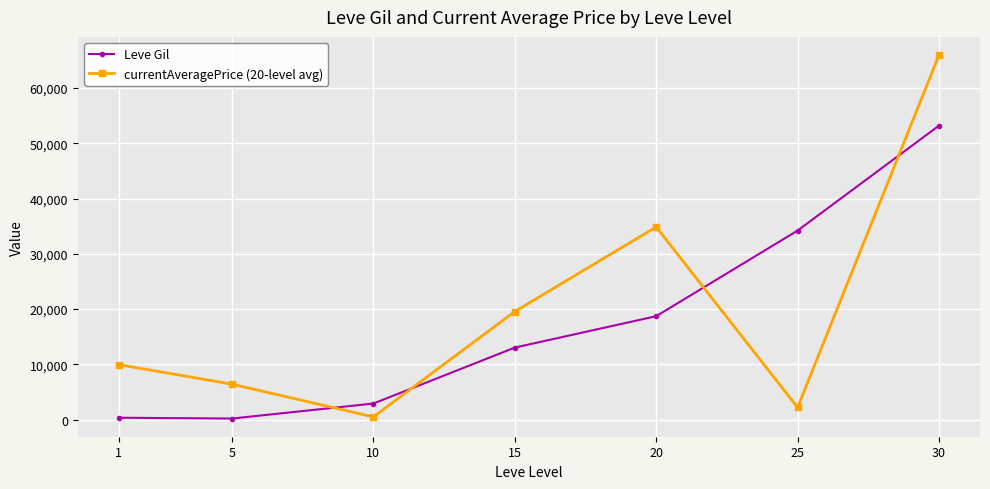

How many lines are shown in the chart?

2